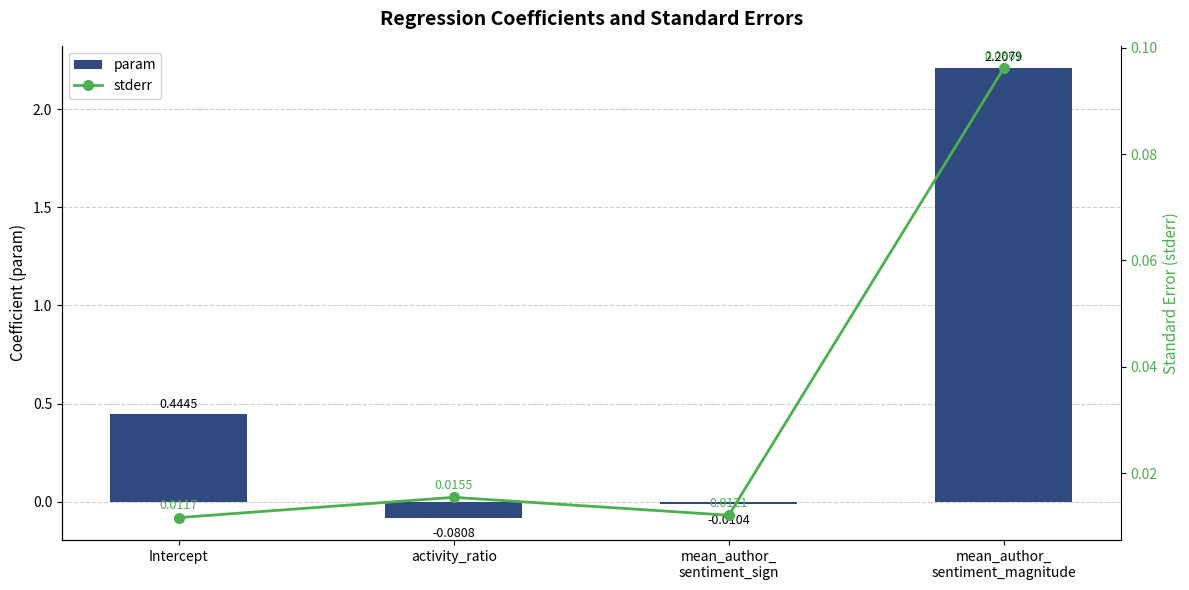

Between mean_author_
sentiment_sign and mean_author_
sentiment_magnitude, which series saw the biggest shift?

param